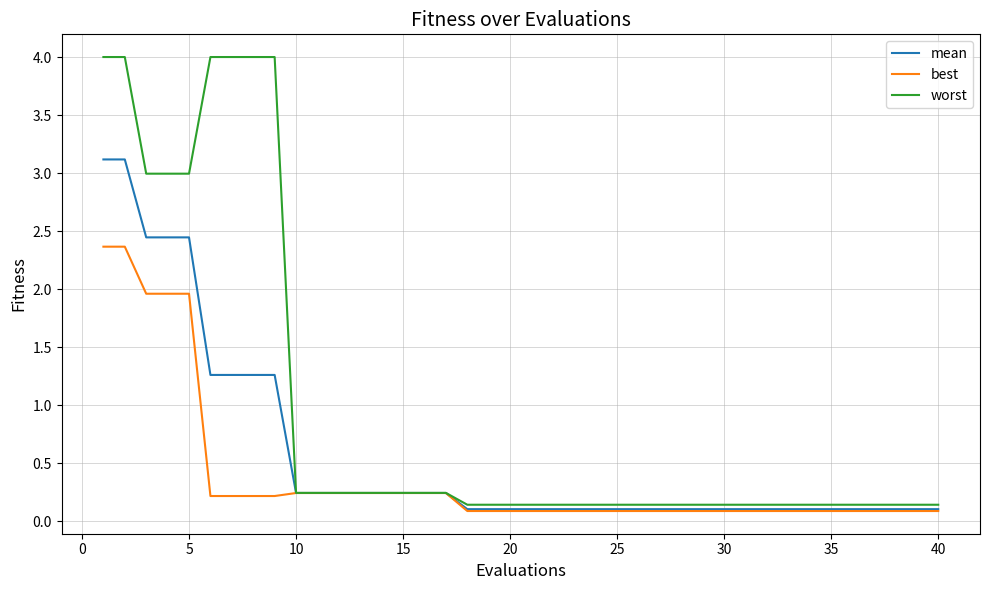

Rank the series by their maximum value, from highest to lowest.

worst, mean, best